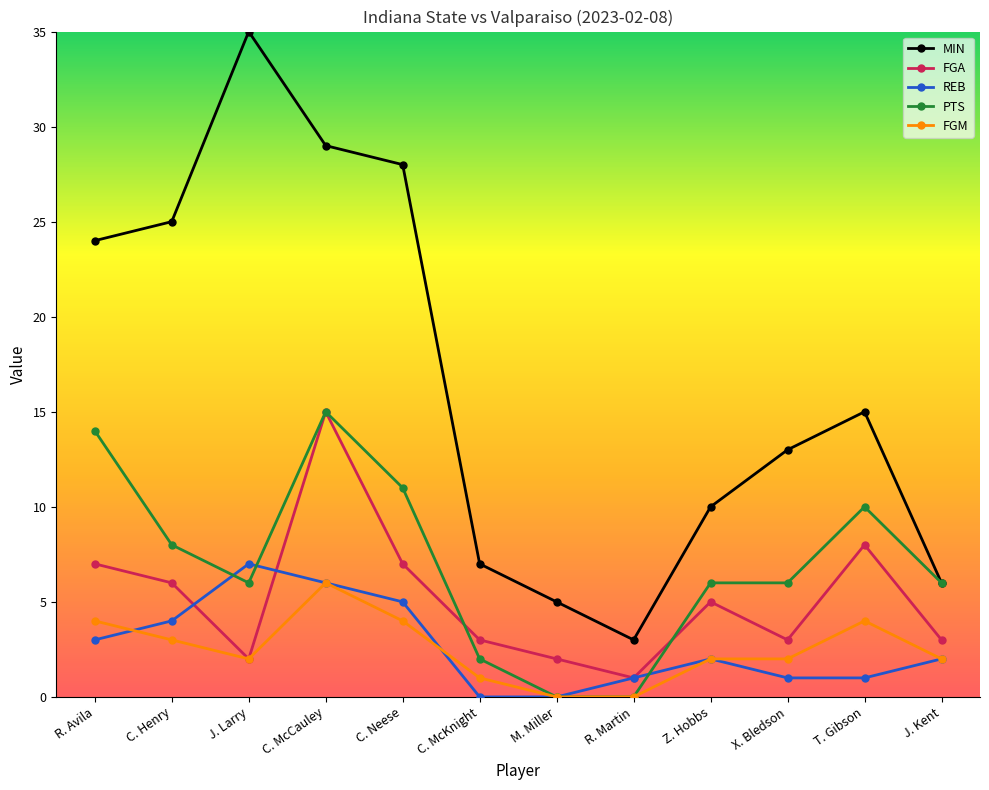

The value of FGM at M. Miller is 0. True or false?

True